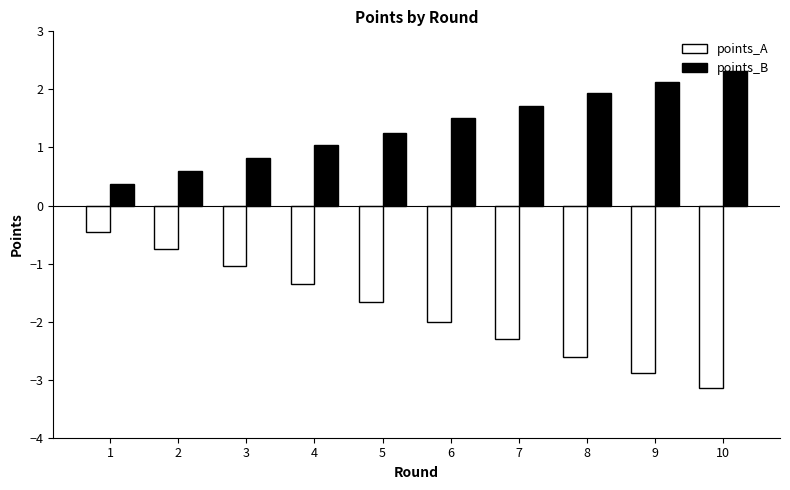

What is the average value of the points_A series?

-1.8